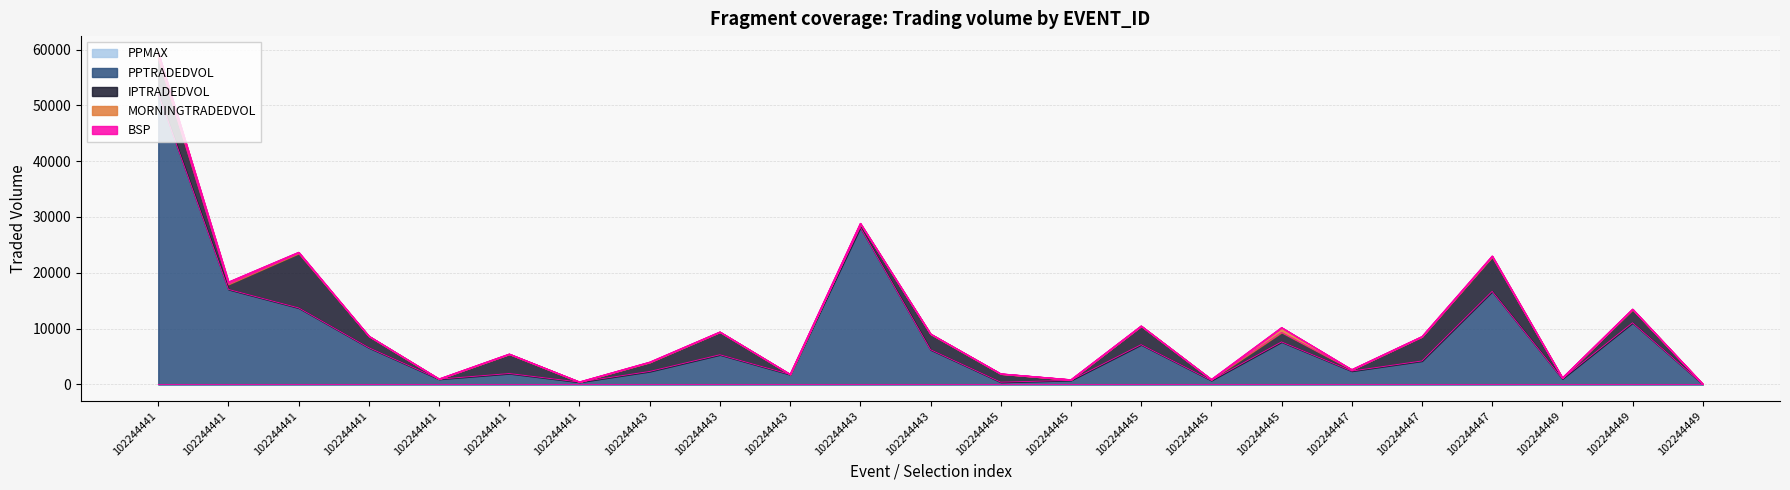

True or false: IPTRADEDVOL and MORNINGTRADEDVOL intersect in this chart.

False